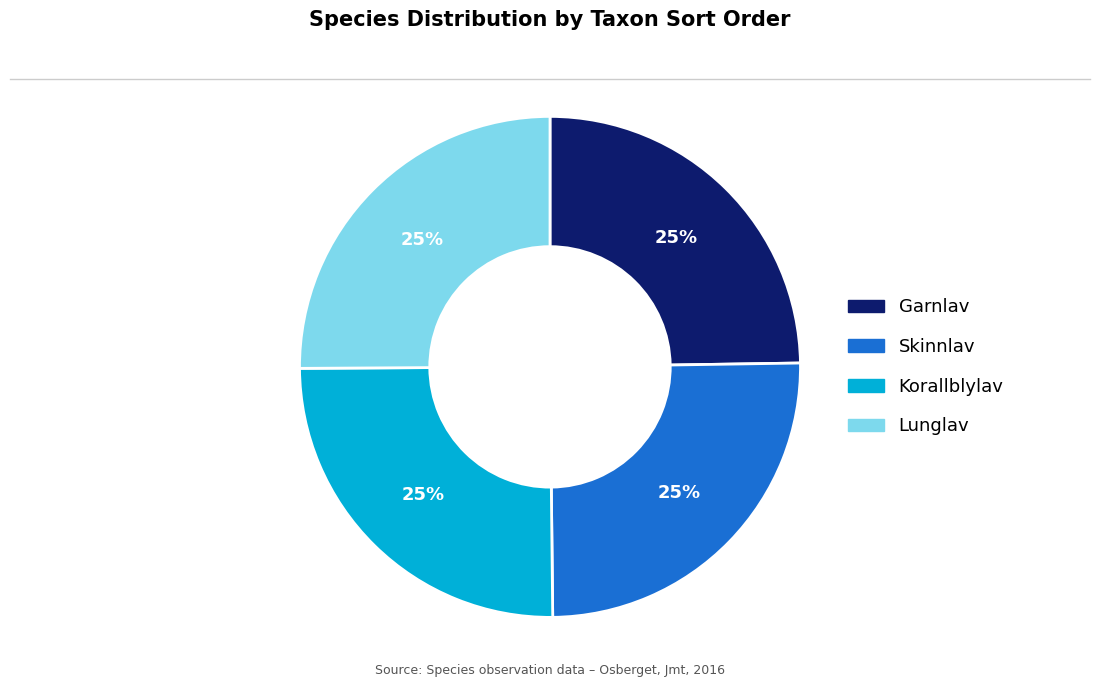

What percentage is the Lunglav slice, to the nearest percent?

25%